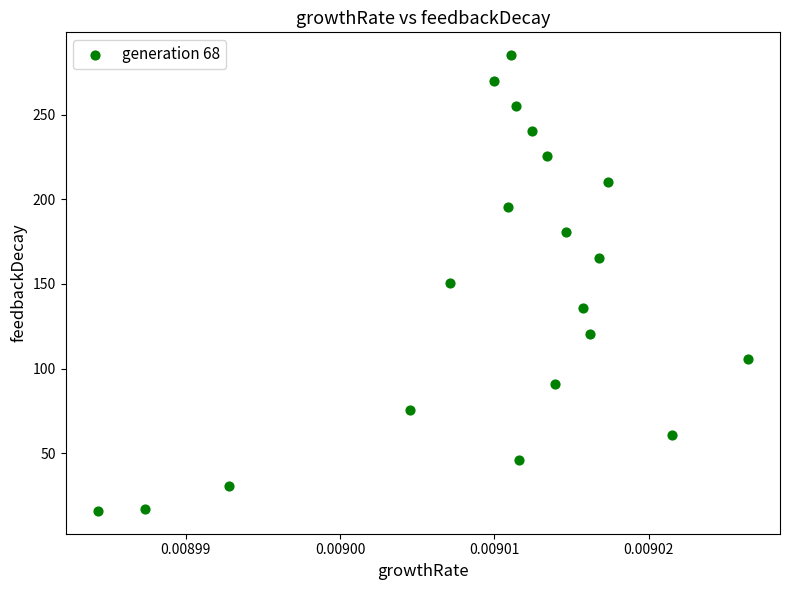

How many points are shown in the scatter plot?

20